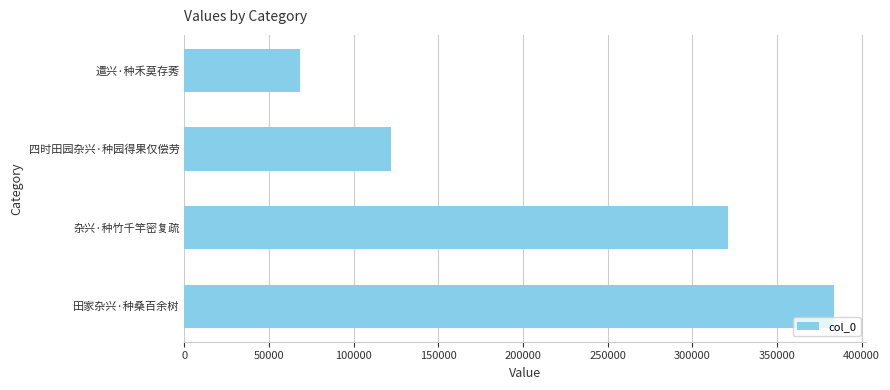

How many data points does each series have?

4